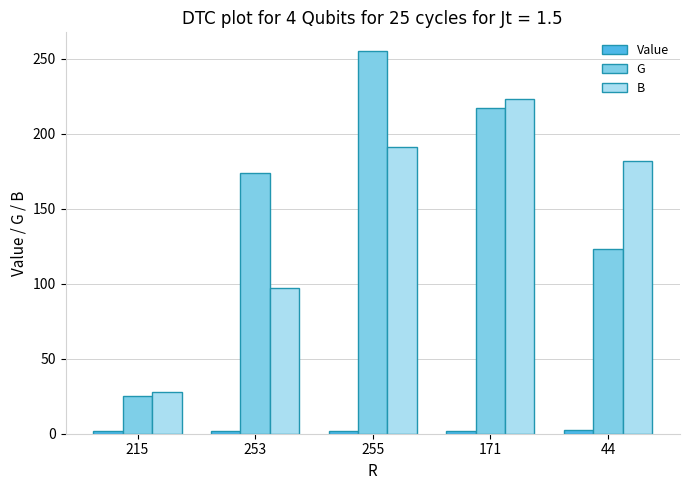

Are the bars grouped side by side (vs. stacked)?

Yes